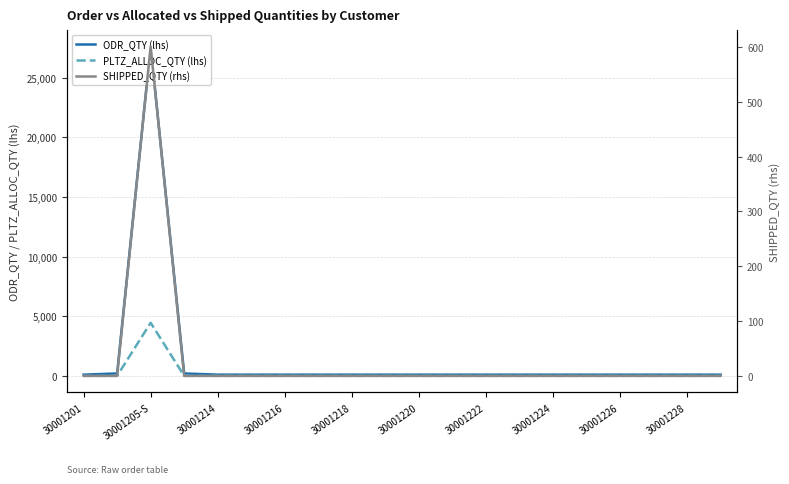

True or false: PLTZ_ALLOC_QTY (lhs) has a value of 1414 at 30001226.

False